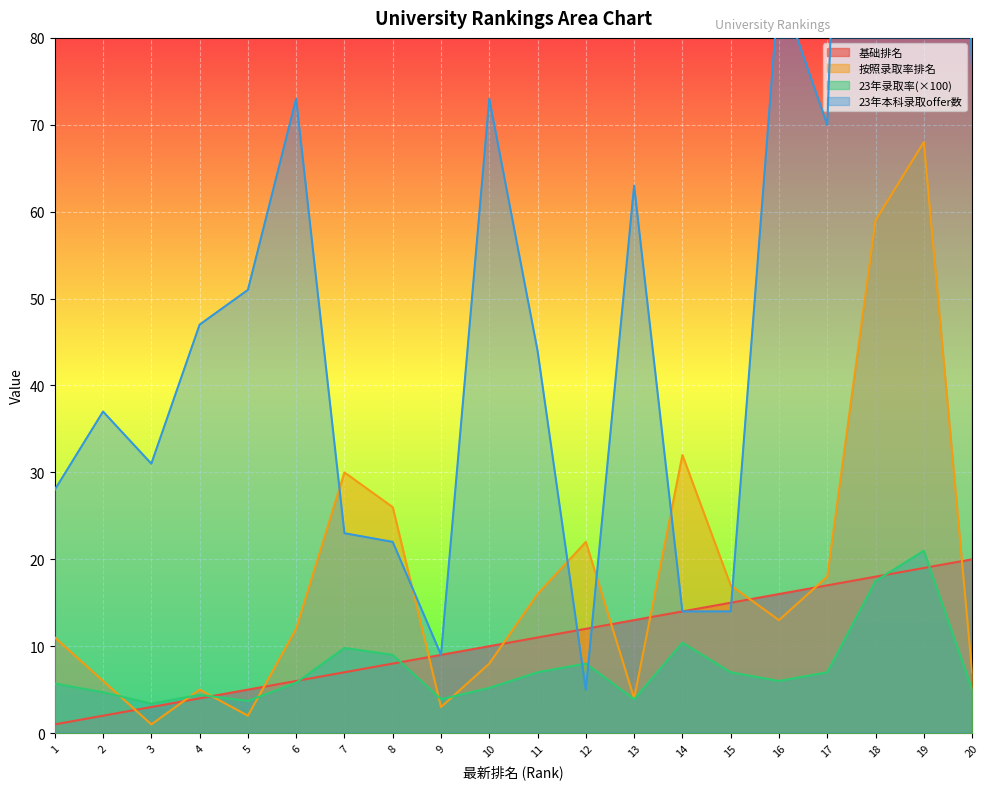

At which category does 23年录取率(×100) reach its first local peak?

4